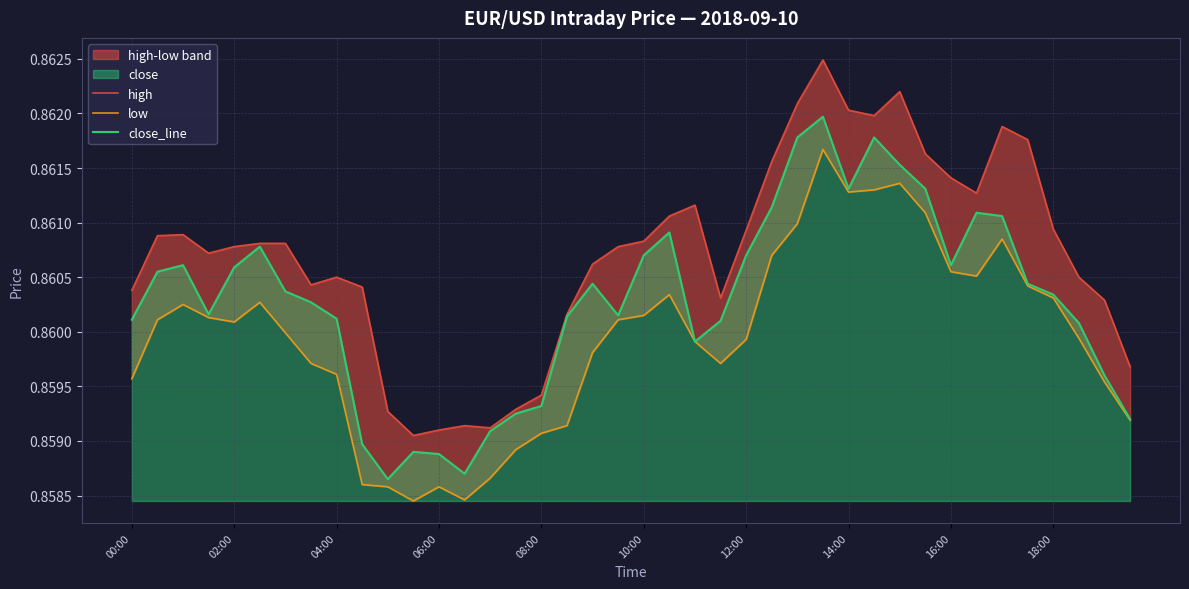

What is the minimum value for high?

0.9